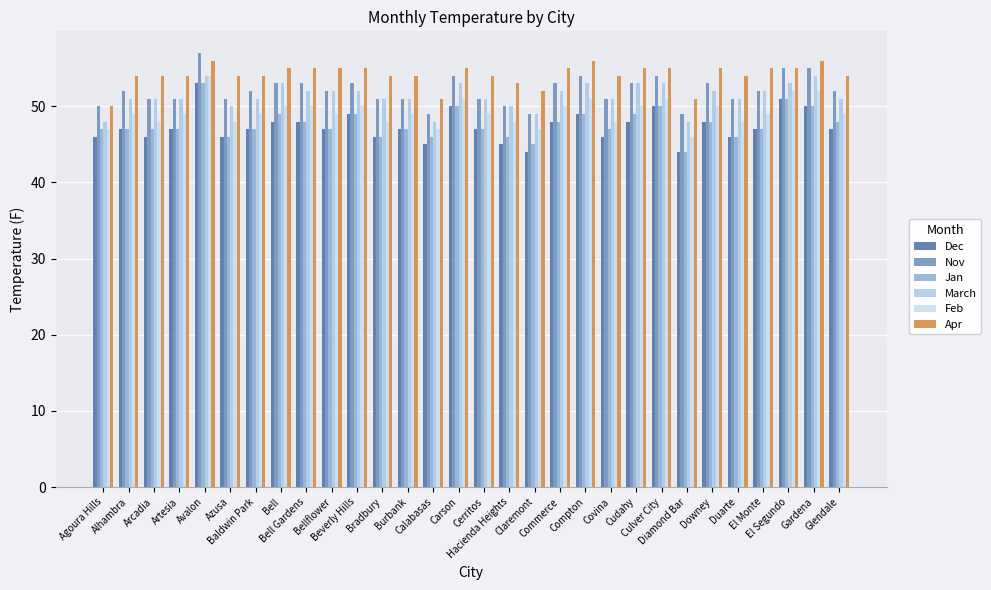

What is the minimum value shown in the chart?

44